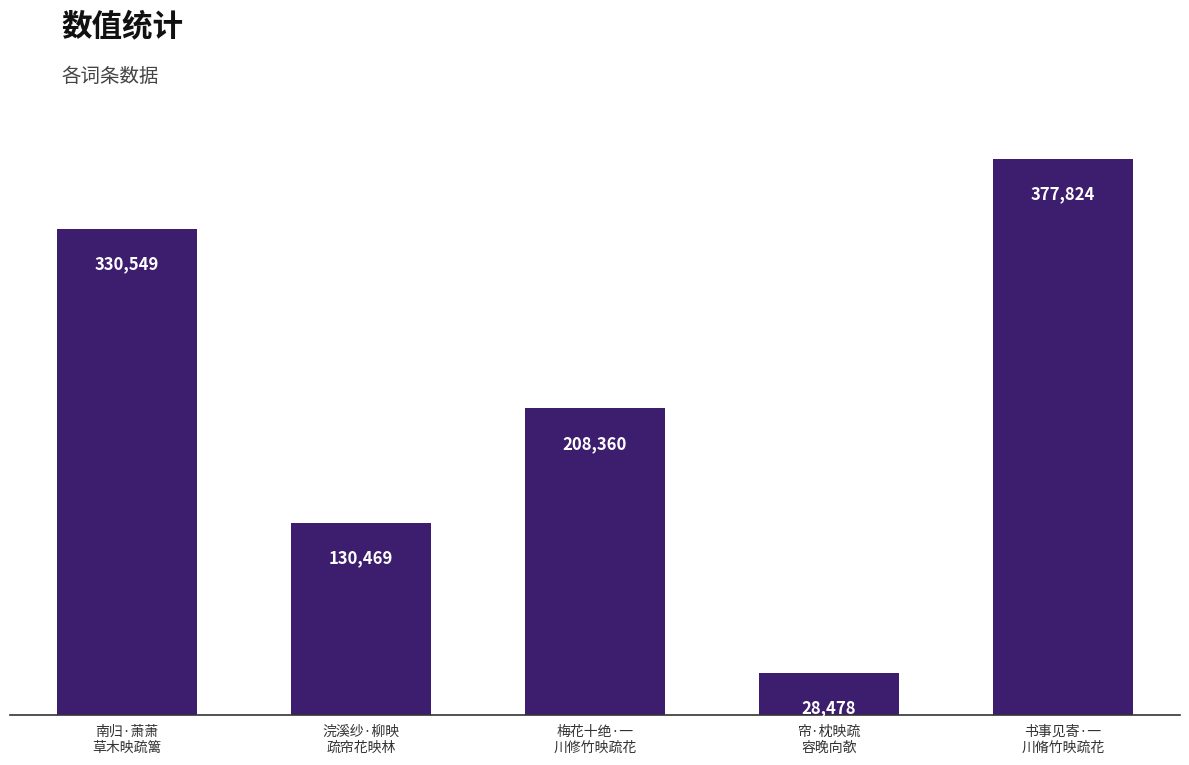

Rank the categories by value from highest to lowest.

书事见寄·一
川脩竹映疏花, 南归·萧萧
草木映疏篱, 梅花十绝·一
川修竹映疏花, 浣溪纱·柳映
疏帘花映林, 帘·枕映疏
容晚向欹